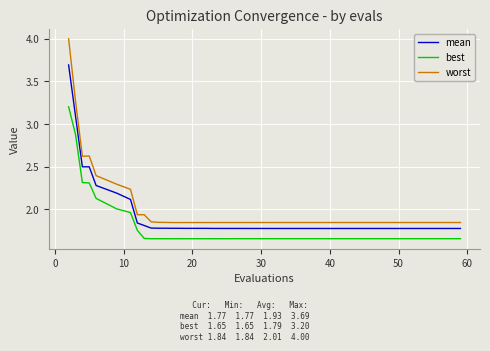

Rank the series by their average value, from highest to lowest.

worst, mean, best